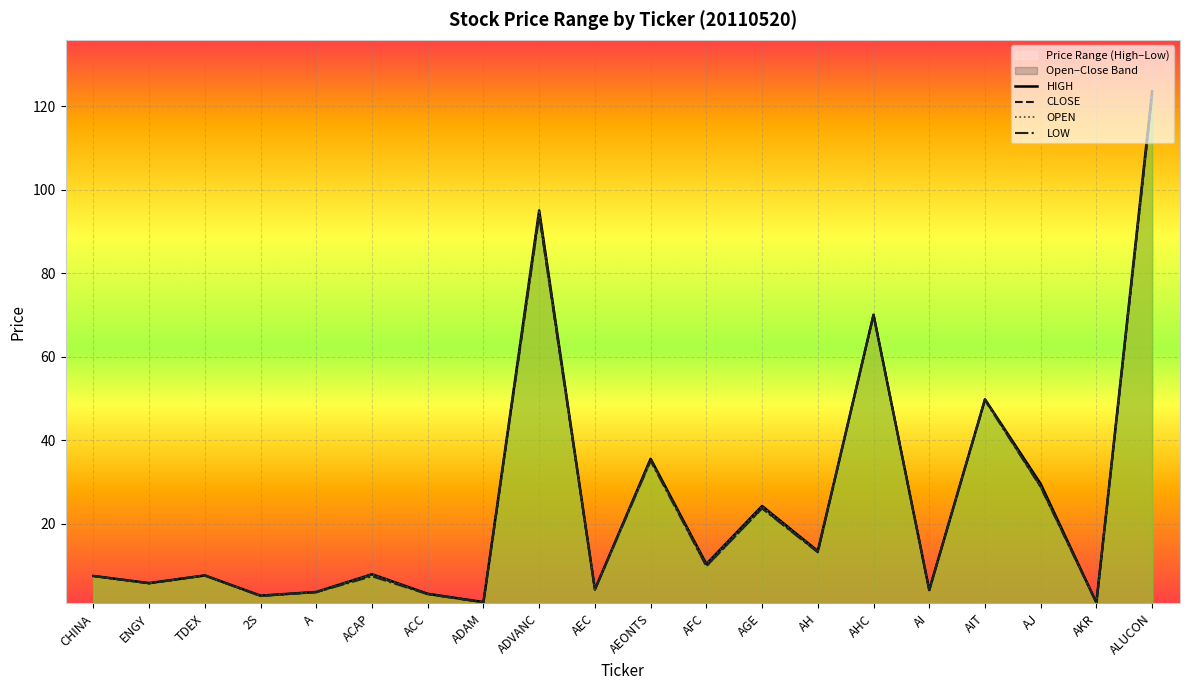

Which has a higher value, AEONTS or AEC?

AEONTS